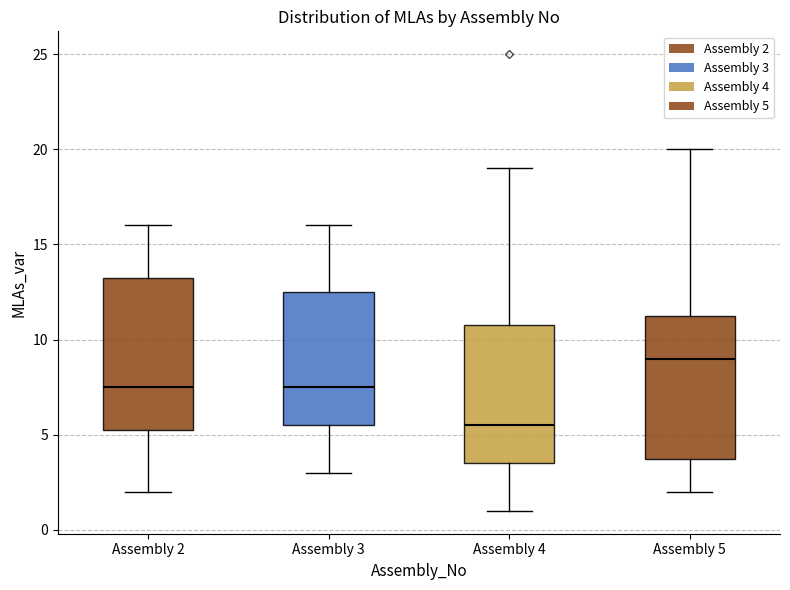

Where is the upper edge of the box for Assembly 4 on the y-axis? The values are not printed on the chart, so give them approximately, as read against the axis.

11.0